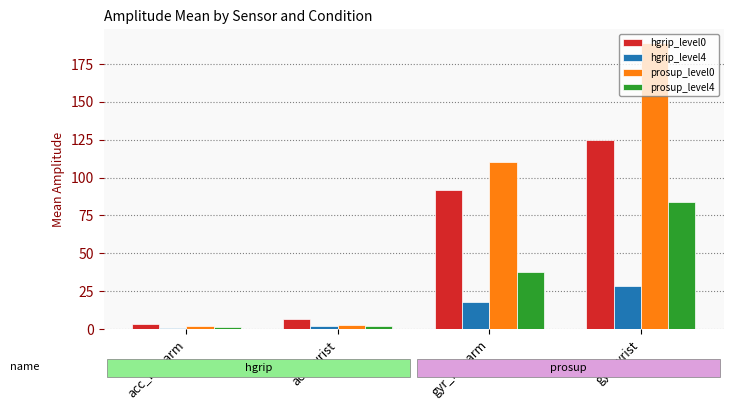

The hgrip_level0 series shows 124.7 at gyr_wrist. True or false?

True